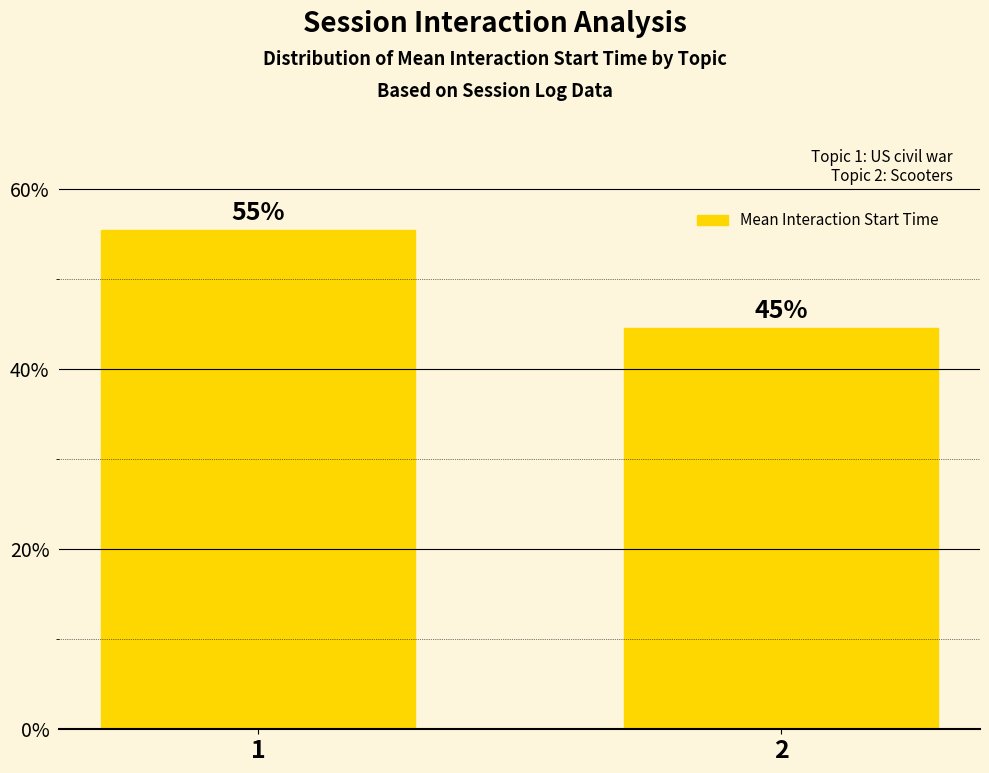

The chart shows a value of 55.4 at 1. True or false?

True